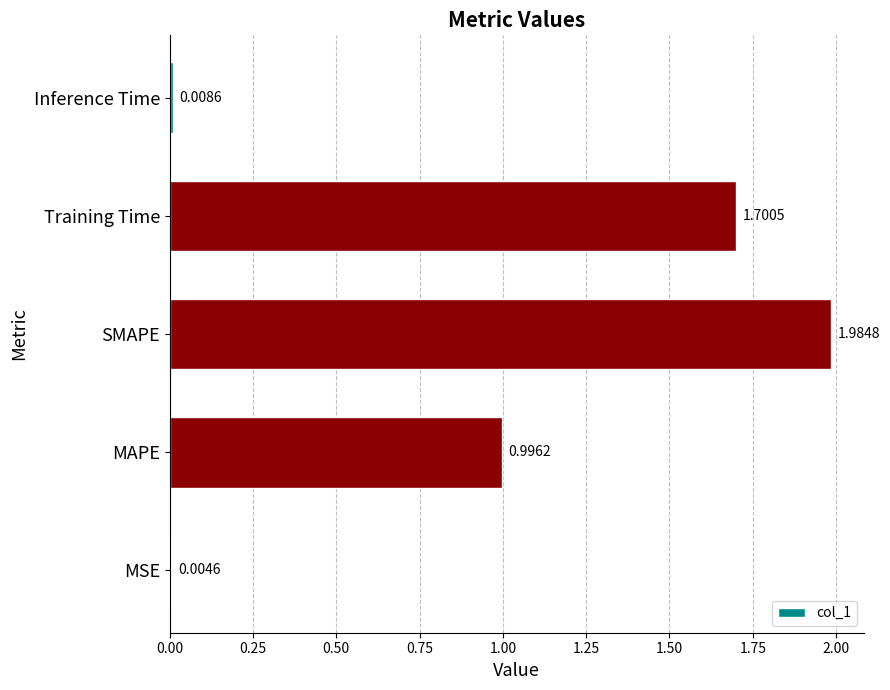

Where is the data nearest to the value 0?

MSE